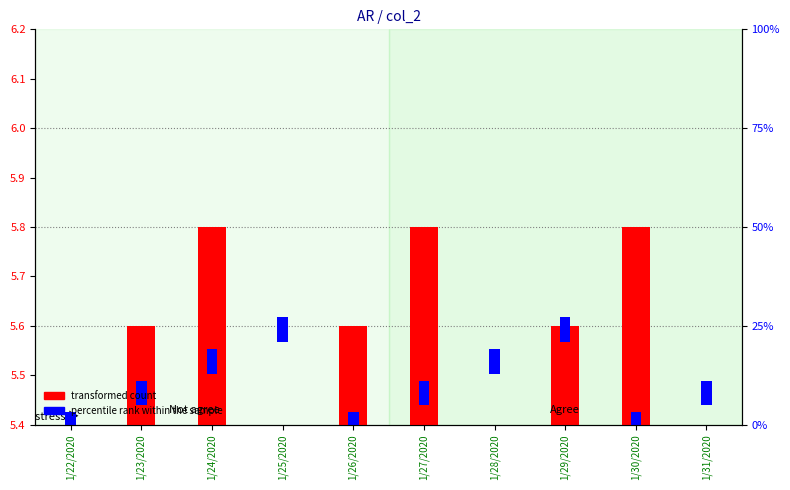

The value of percentile rank within the sample at 1/30/2020 is 0.1. True or false?

False